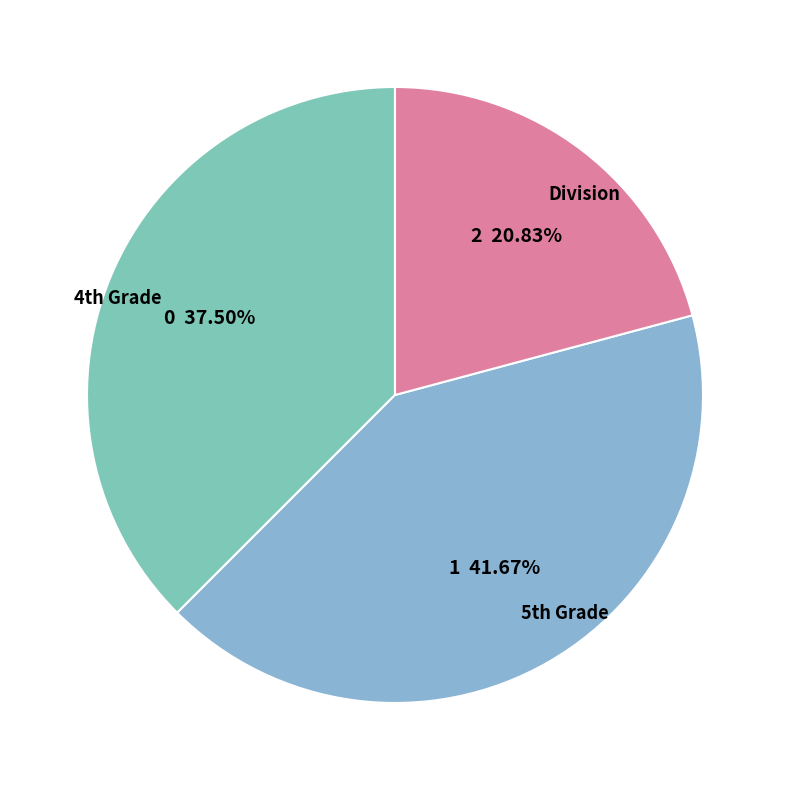

What is the largest slice in the pie chart?

5th Grade